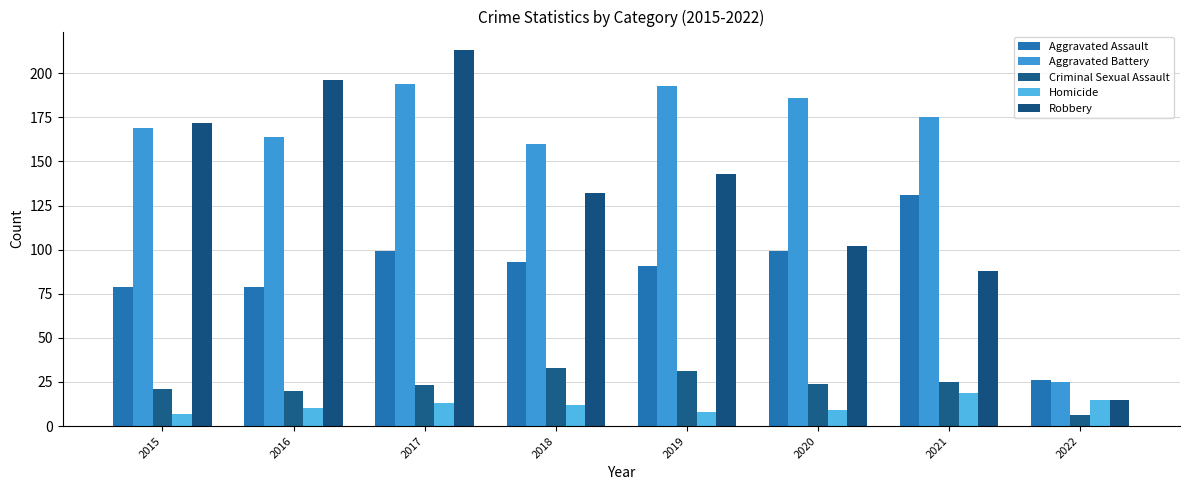

Read the Aggravated Battery value at 2020, to the nearest 5.

185